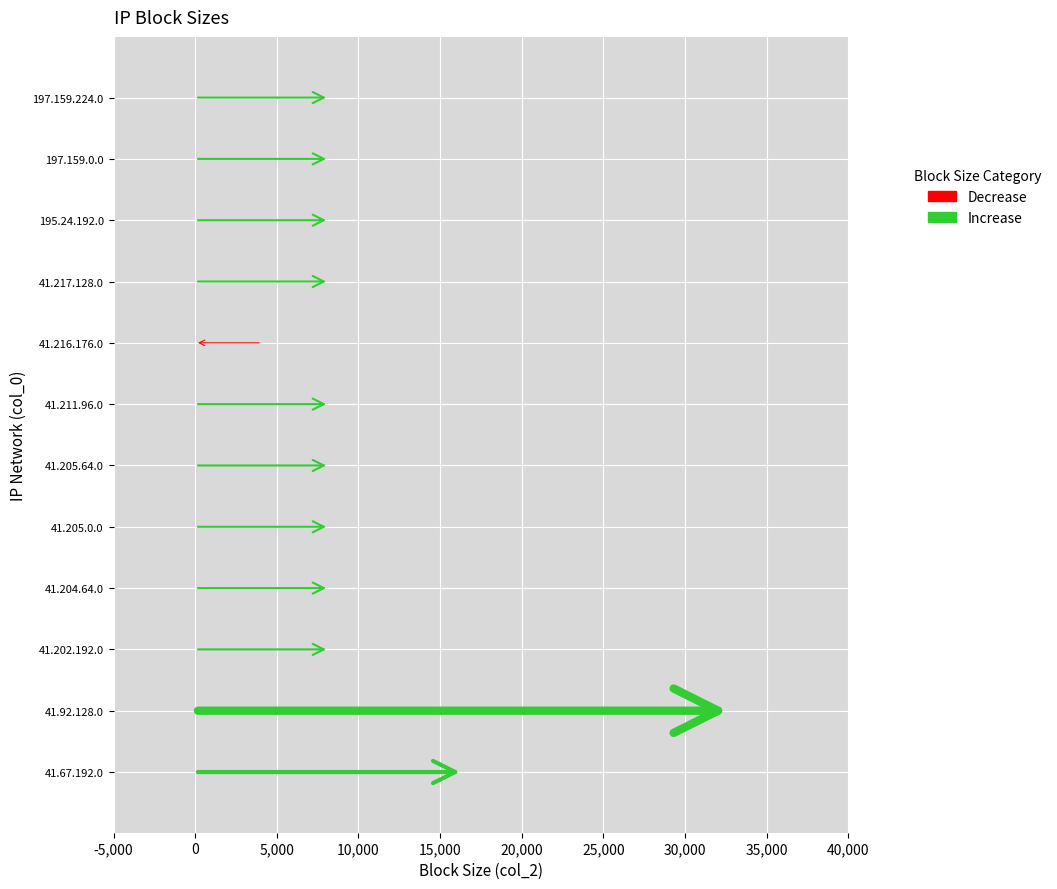

The chart shows a value of 4293 at 41.205.64.0. True or false?

False